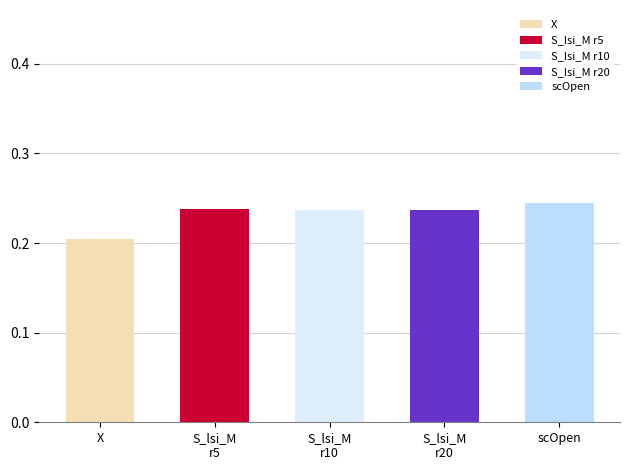

At which label does X reach its peak?

X